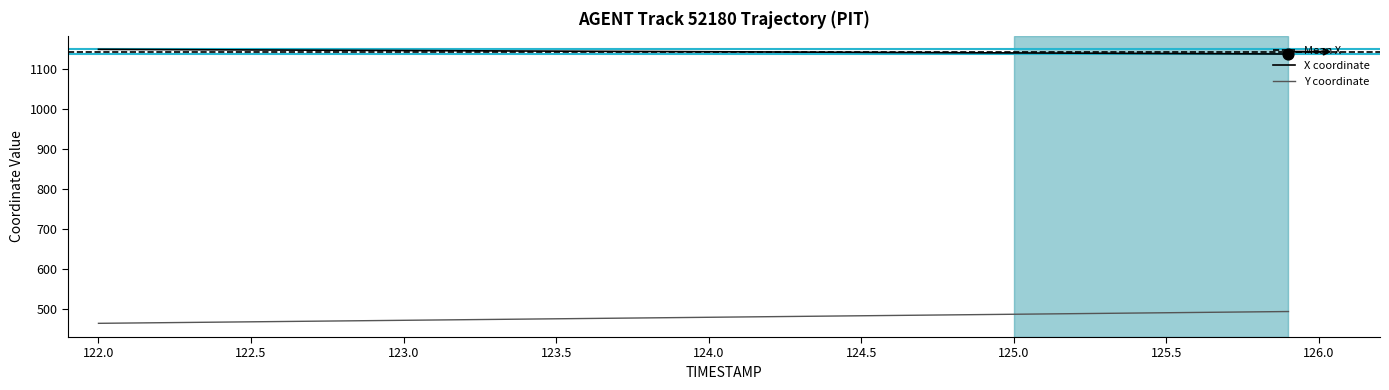

Which series reaches the maximum Y coordinate?

X